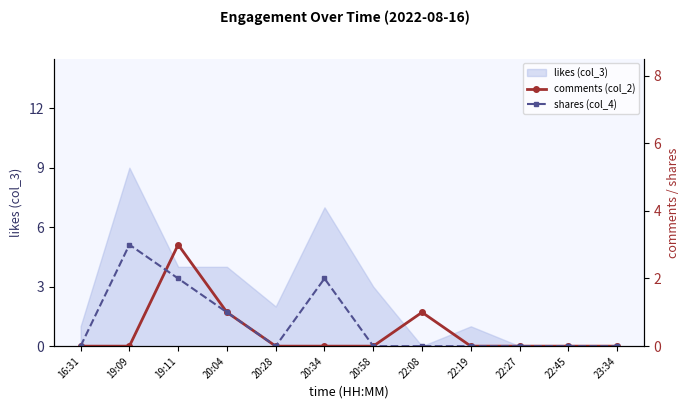

Reading right to left, what are all the values shown in this chart?

comments (col_2): 0	0	0	0	1	0	0	0	1	3	0	0
shares (col_4): 0	0	0	0	0	0	2	0	1	2	3	0